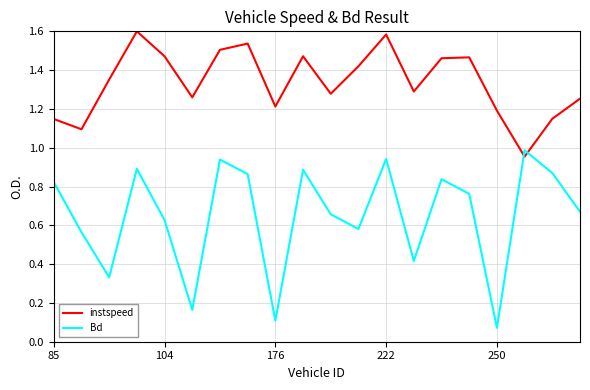

What are all the series names shown in the legend?

instspeed, Bd